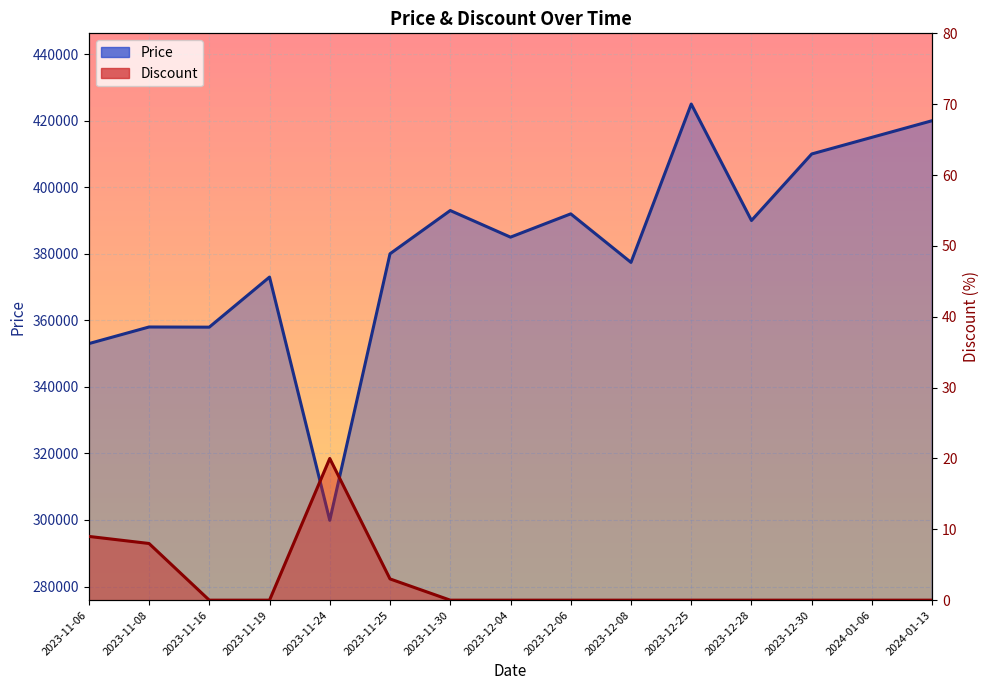

Read the Price value at 2024-01-13.

420000